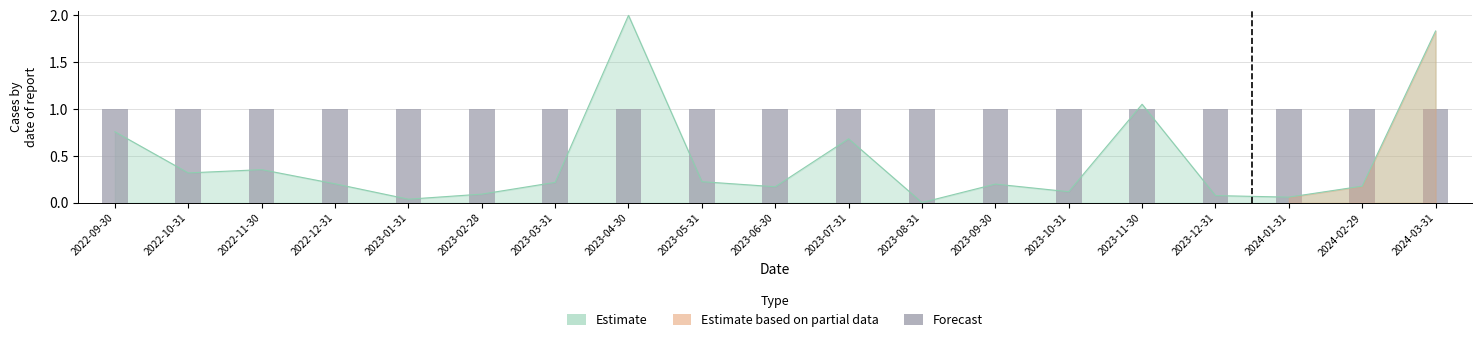

What is the greatest value displayed?

2.0